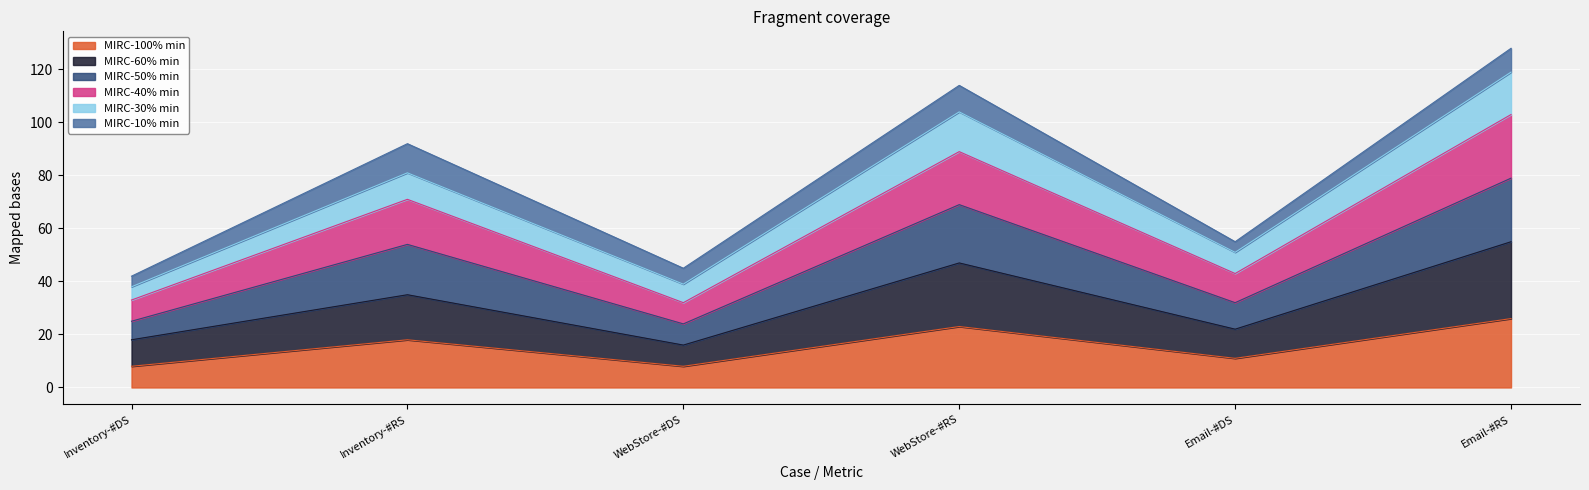

In MIRC-100% min, how many points are lower than both neighbors (excluding endpoints)?

2